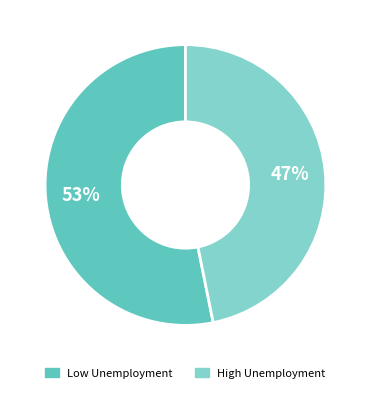

The High Unemployment slice represents 47% of the pie. True or false?

True